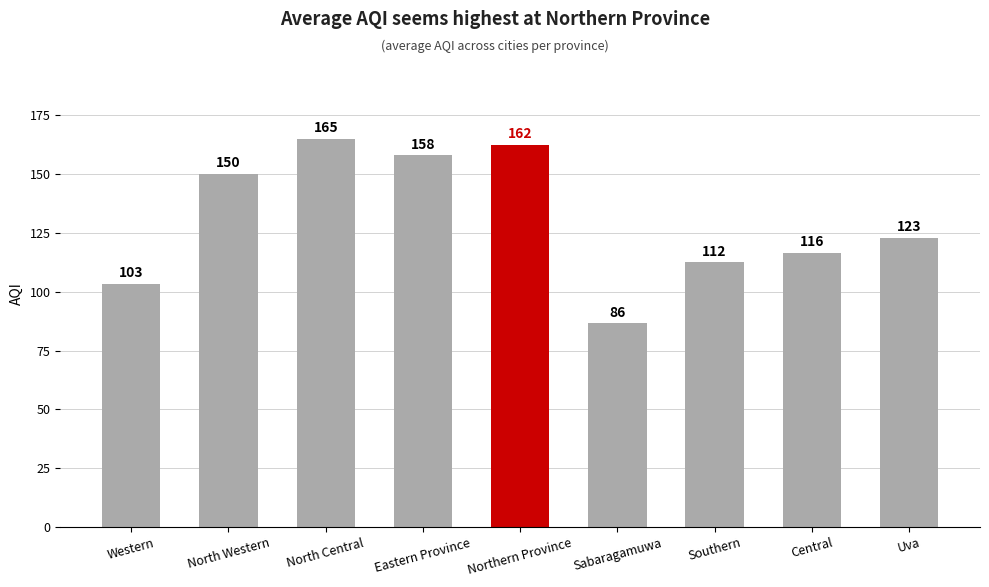

What is the difference between the maximum and minimum values?

78.5